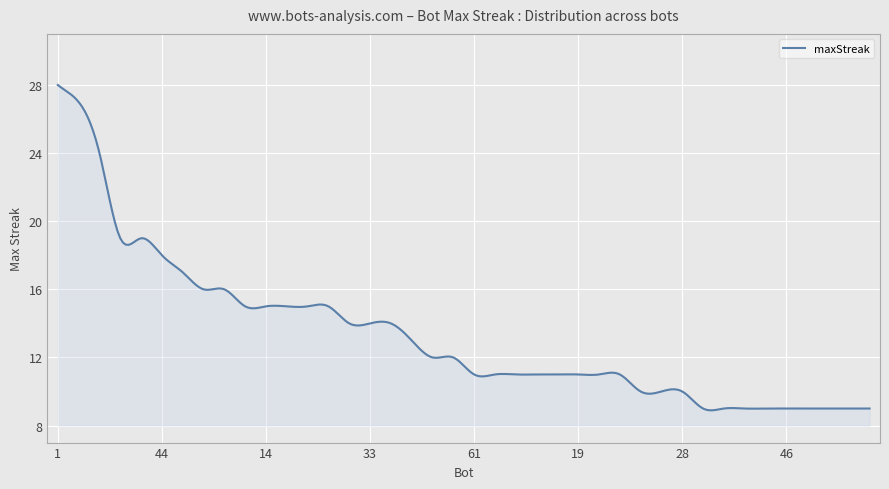

What is the minimum value shown in the chart?

8.9